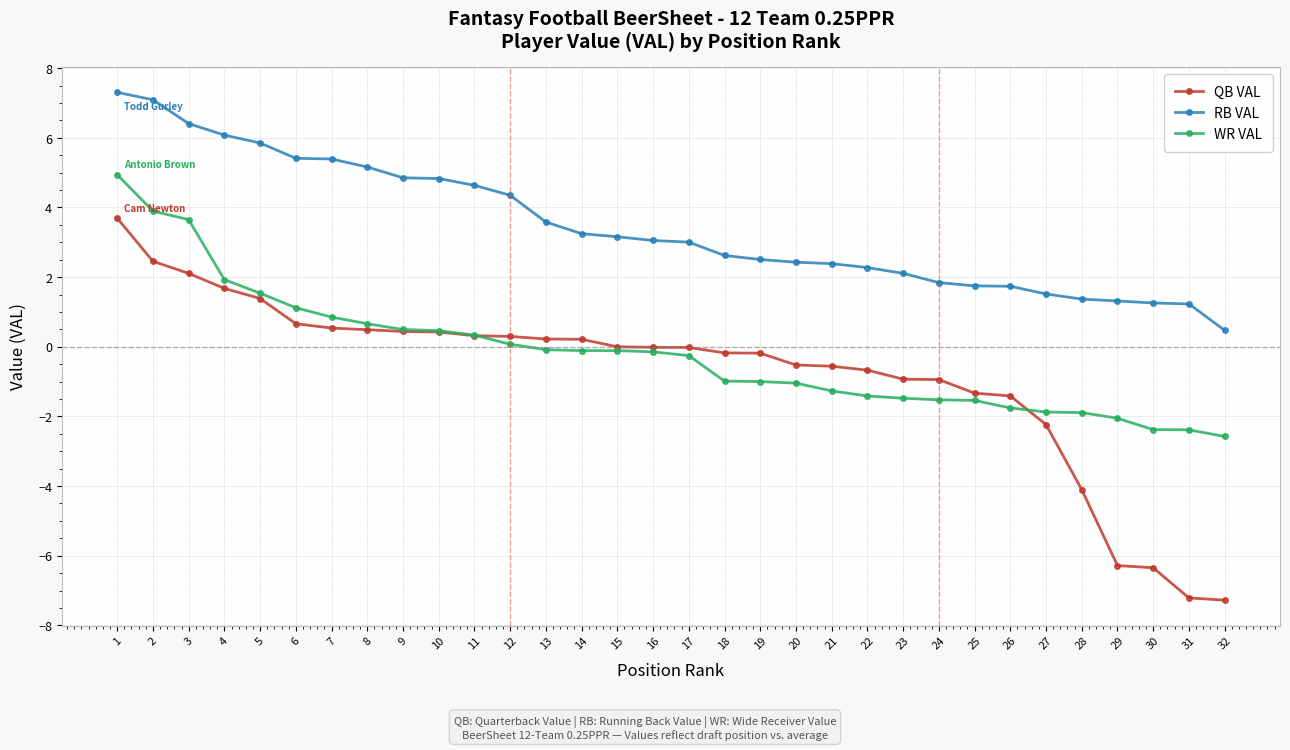

Rank the series by their maximum value, from lowest to highest.

QB VAL, WR VAL, RB VAL